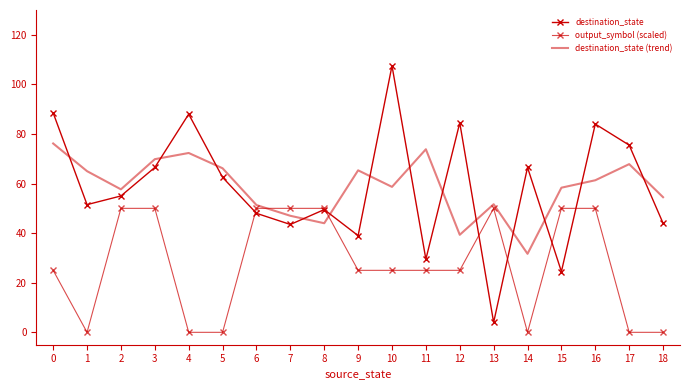

Reading left to right, what are all the values shown in this chart?

destination_state: 0=88.5	1=51.5	2=55.0	3=66.5	4=88.0	5=62.5	6=48.0	7=43.5	8=49.5	9=39.0	10=107.5	11=29.5	12=84.5	13=4.0	14=66.5	15=24.5	16=84.0	17=75.5	18=44.0
output_symbol (scaled): 0=25.0	1=0.0	2=50.0	3=50.0	4=0.0	5=0.0	6=50.0	7=50.0	8=50.0	9=25.0	10=25.0	11=25.0	12=25.0	13=50.0	14=0.0	15=50.0	16=50.0	17=0.0	18=0.0
destination_state (trend): 0=76.2	1=65.0	2=57.7	3=69.8	4=72.3	5=66.2	6=51.3	7=47.0	8=44.0	9=65.3	10=58.7	11=73.8	12=39.3	13=51.7	14=31.7	15=58.3	16=61.3	17=67.8	18=54.5